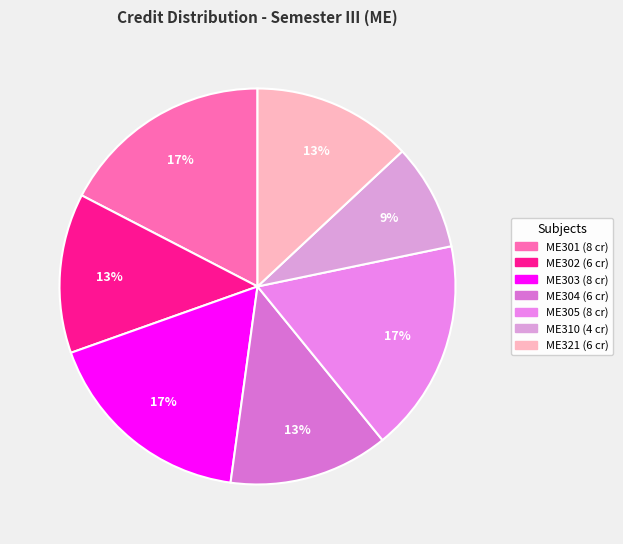

To the nearest percent, what is the combined percentage of ME310 and ME305?

26%